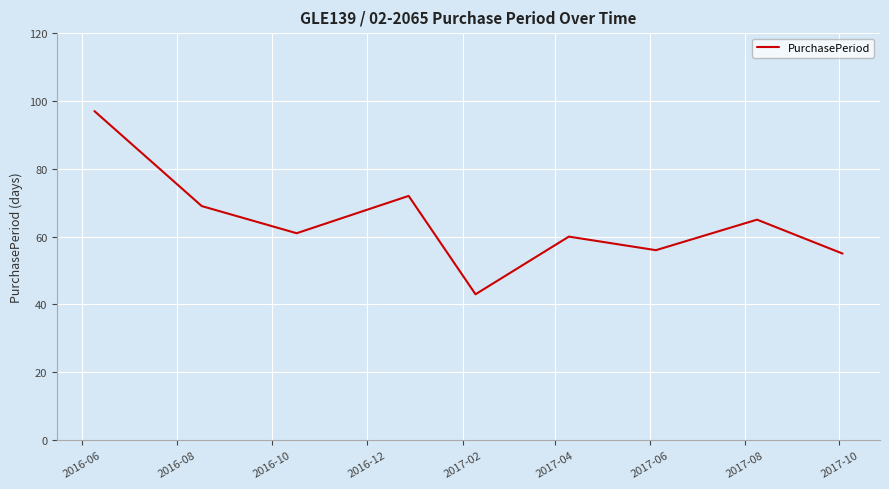

What is the difference between the maximum and minimum values?

54